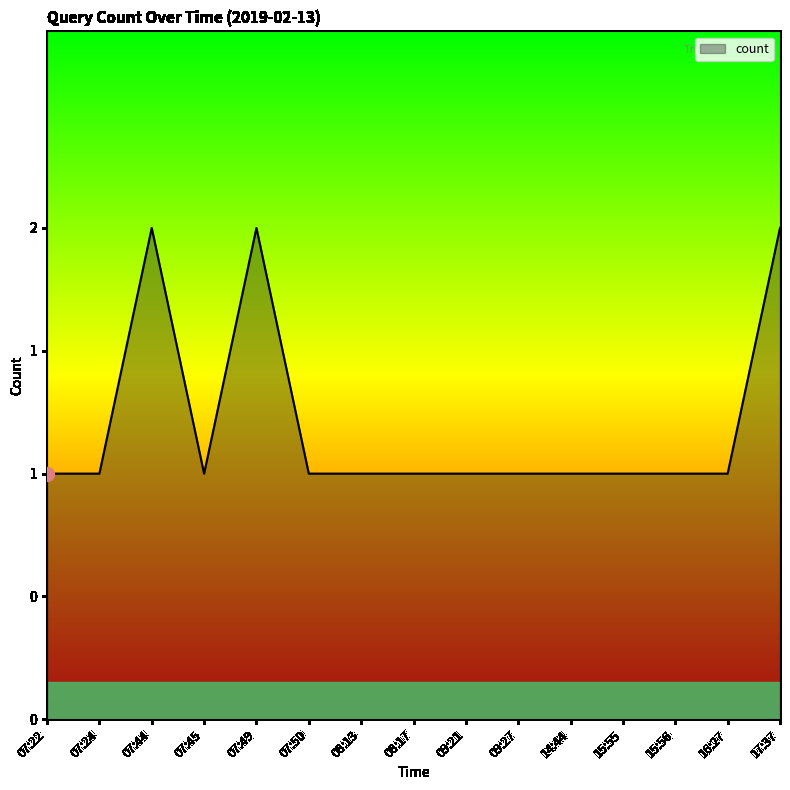

Where is the data nearest to the value 1?

07:22